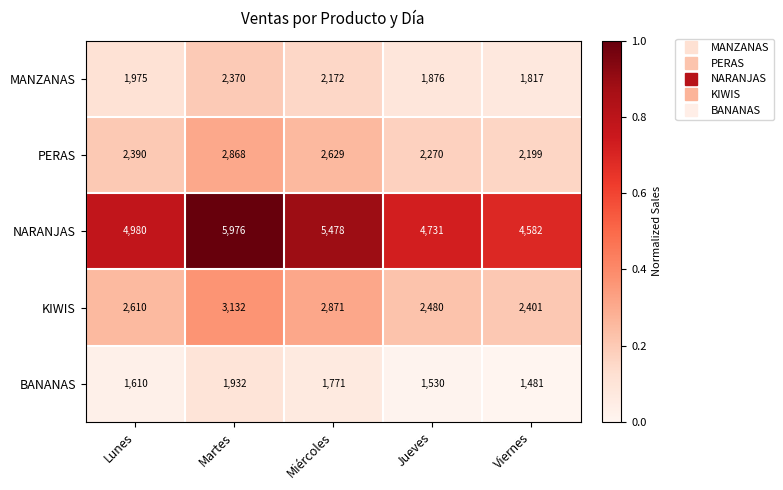

Reading right to left, extract all data points from this chart.

MANZANAS: Viernes=1817	Jueves=1876	Miércoles=2172	Martes=2370	Lunes=1975
PERAS: Viernes=2199	Jueves=2270	Miércoles=2629	Martes=2868	Lunes=2390
NARANJAS: Viernes=4582	Jueves=4731	Miércoles=5478	Martes=5976	Lunes=4980
KIWIS: Viernes=2401	Jueves=2480	Miércoles=2871	Martes=3132	Lunes=2610
BANANAS: Viernes=1481	Jueves=1530	Miércoles=1771	Martes=1932	Lunes=1610